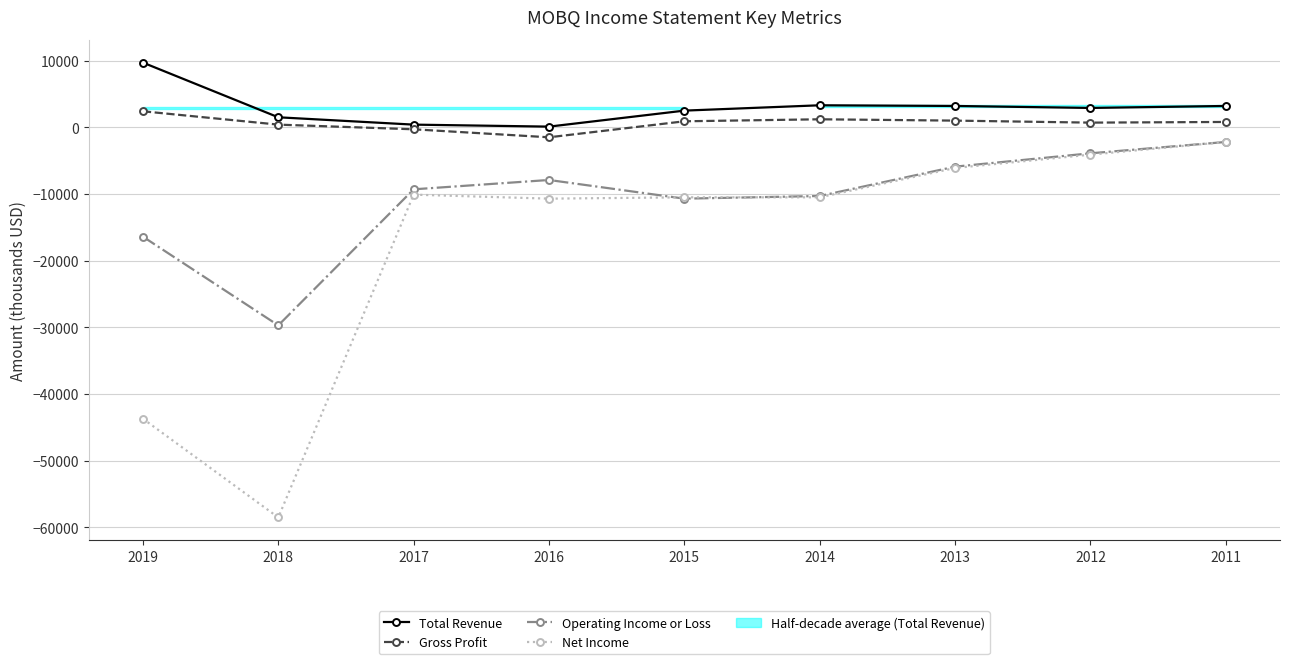

True or false: Operating Income or Loss has more than 1 points higher than both neighbors.

False